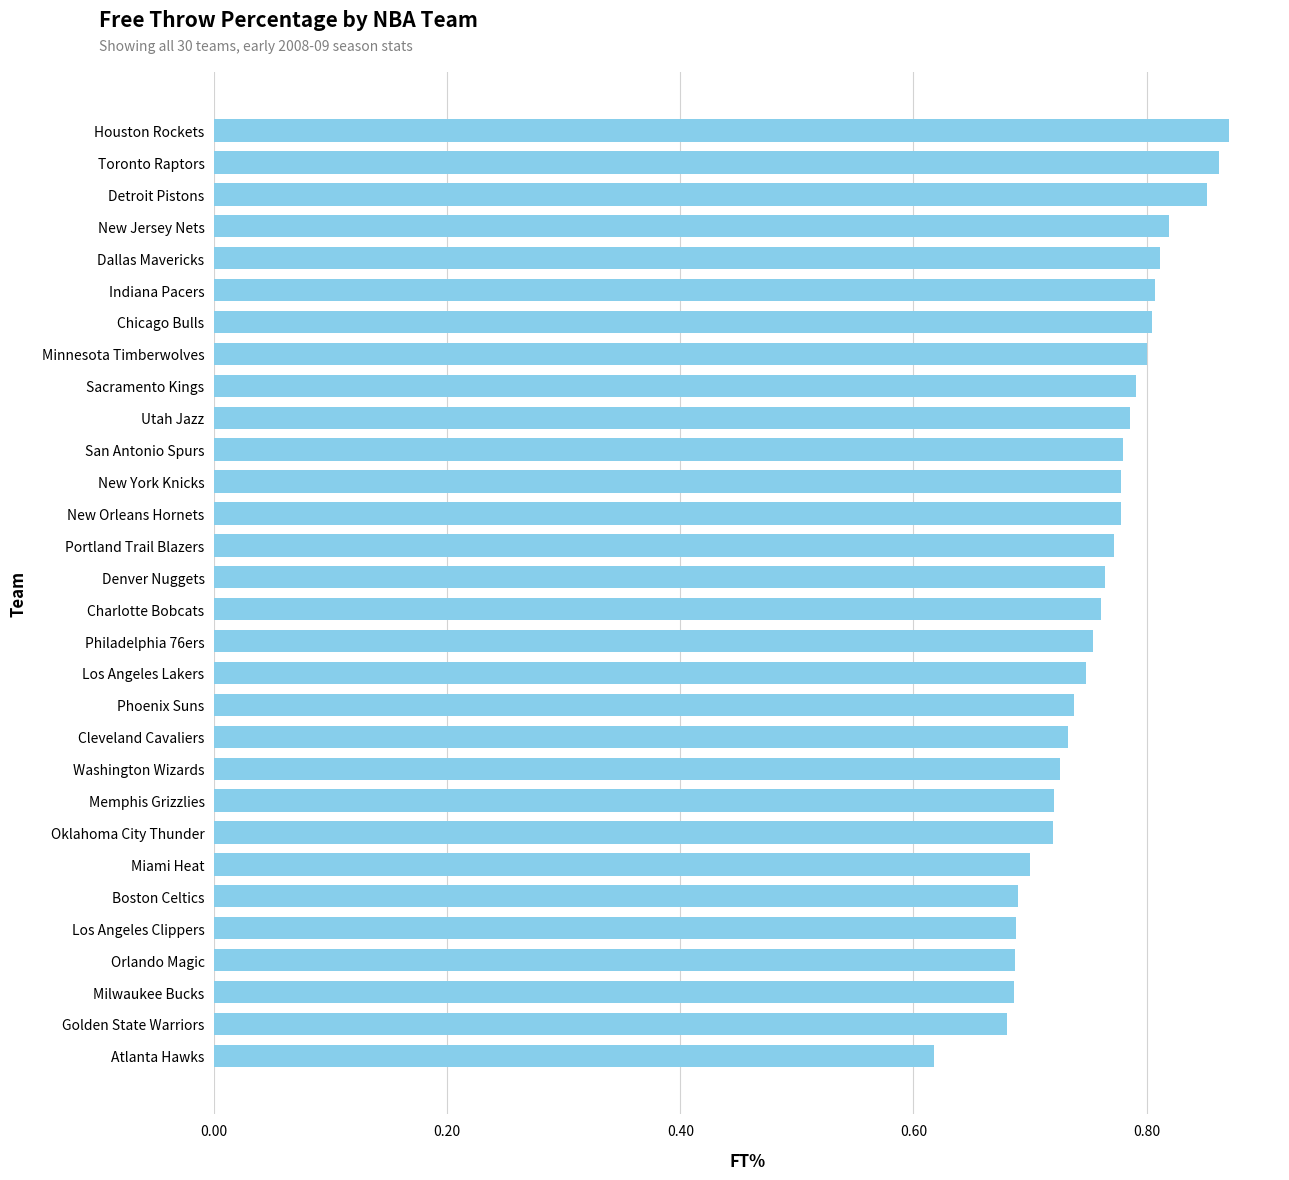

How many categories are shown in the chart?

30